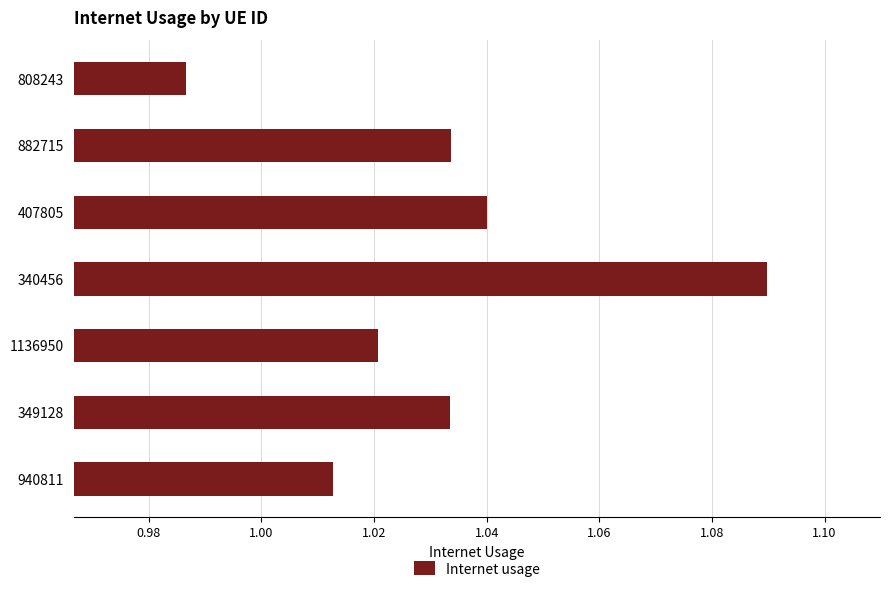

At which category does the chart reach its minimum across all series?

808243